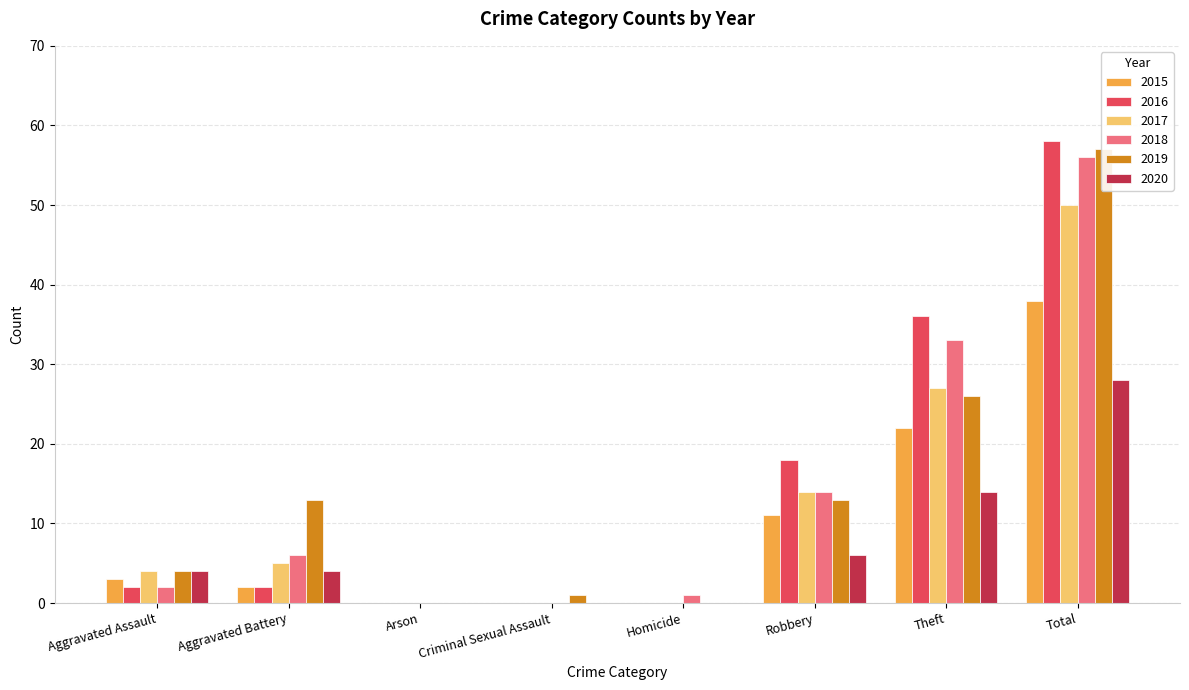

Between Aggravated Battery and Homicide, which series saw the biggest shift?

2019